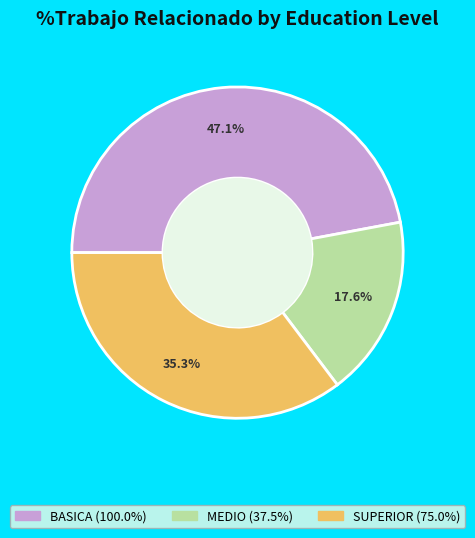

Which slice is the smallest?

MEDIO